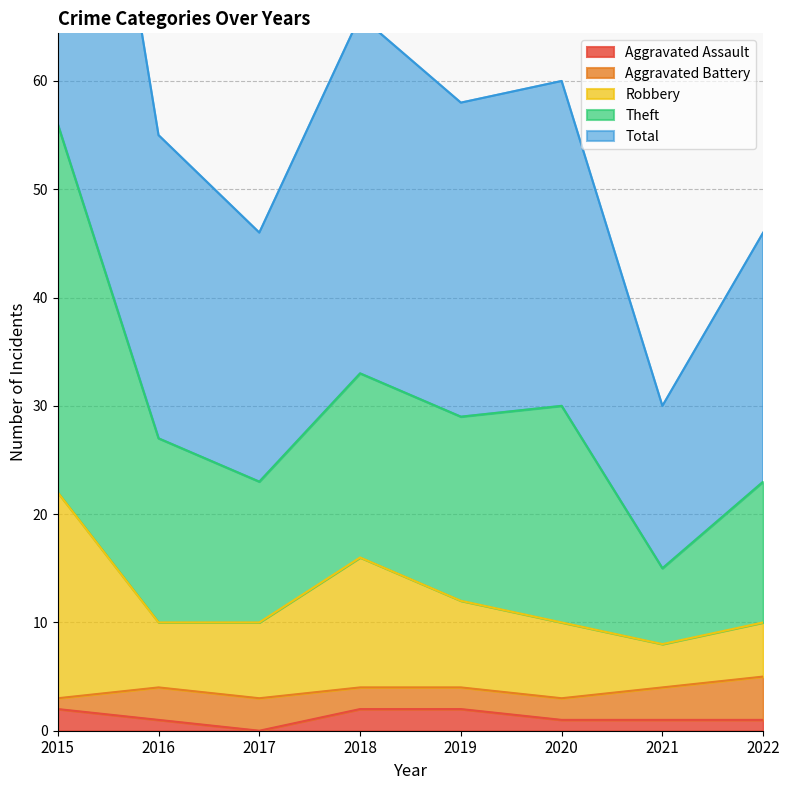

List the labels in order of Total value, largest first.

2015, 2018, 2020, 2019, 2016, 2017, 2022, 2021